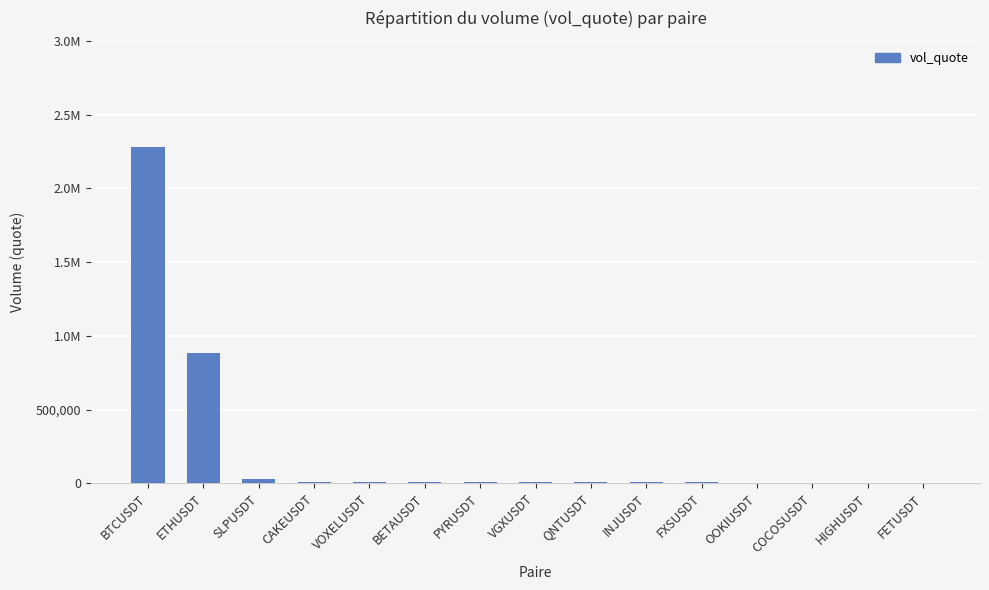

What is the sum of all values?

3270171.3